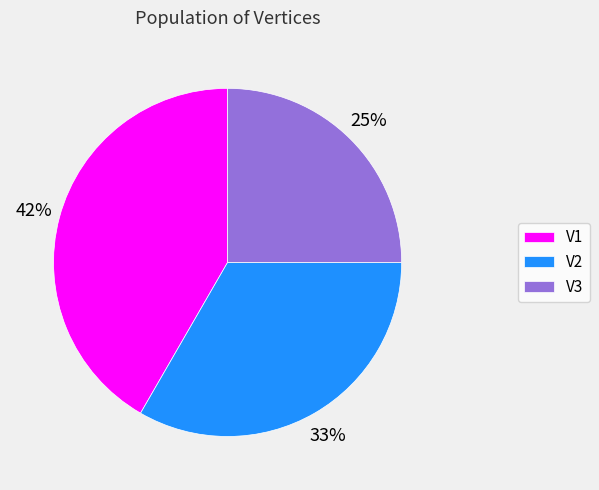

Rank the categories by value from highest to lowest.

V1, V2, V3